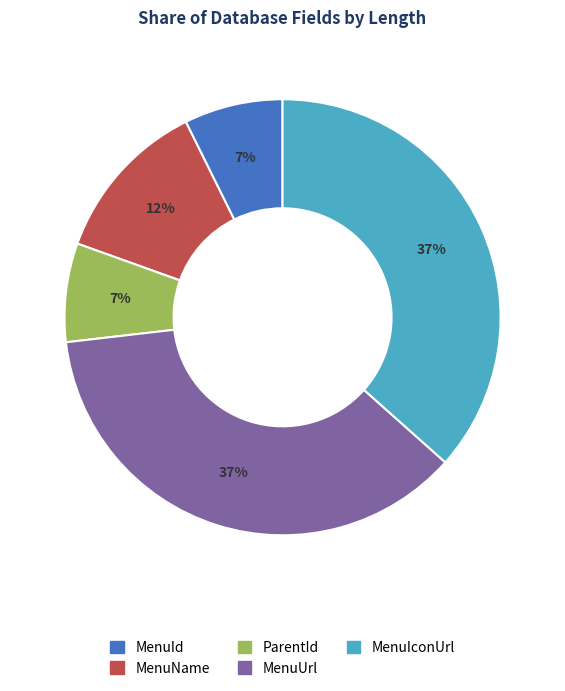

Is there any slice that represents more than half of the pie?

No